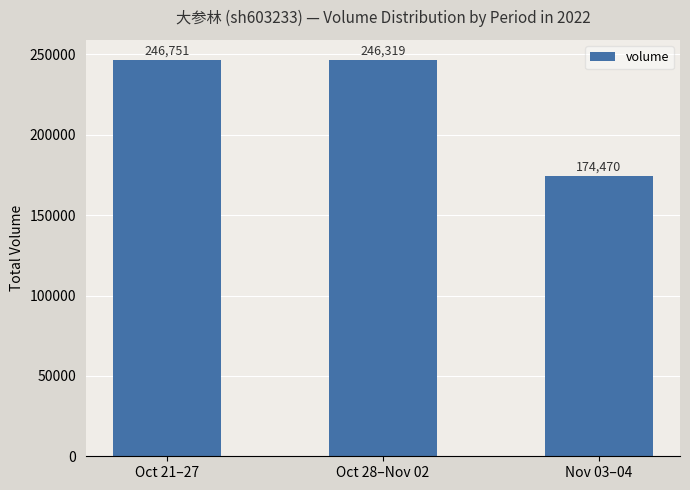

Rank the categories by value from lowest to highest.

Nov 03–04, Oct 28–Nov 02, Oct 21–27